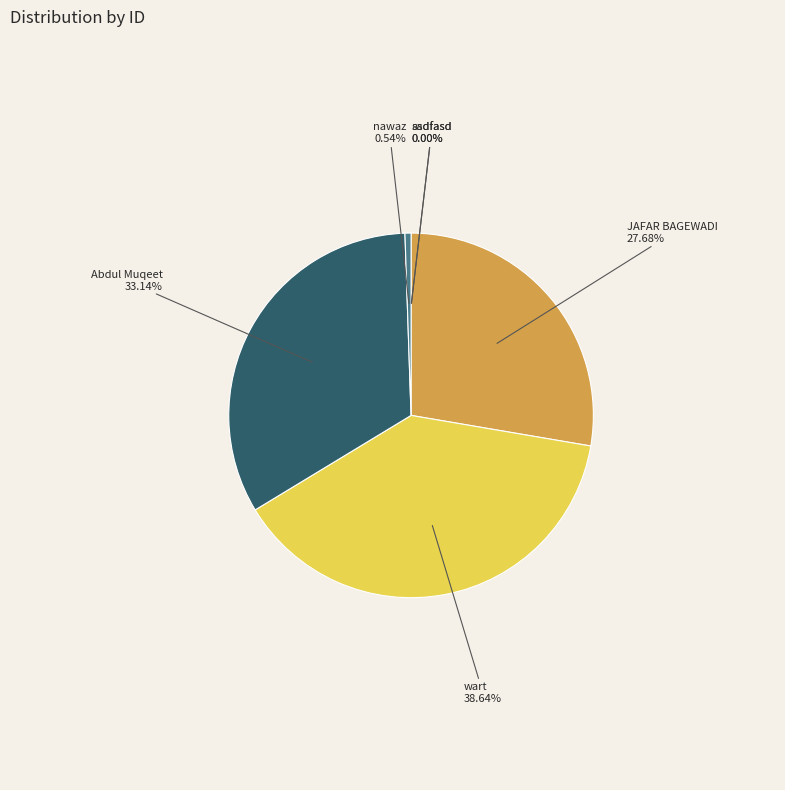

Is there any slice that represents more than half of the pie?

No